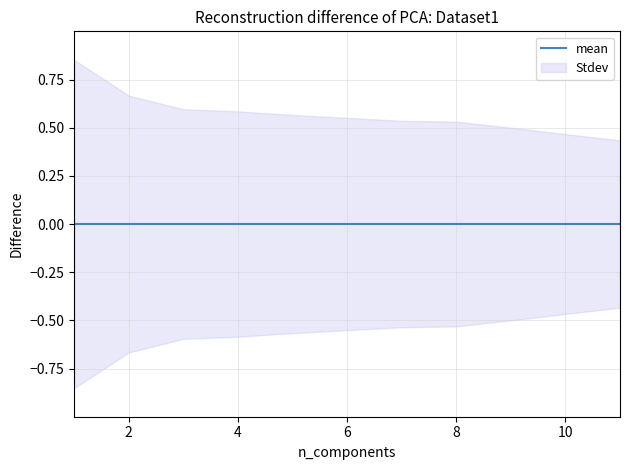

True or false: stdev_pos and stdev_neg cross at least once.

False